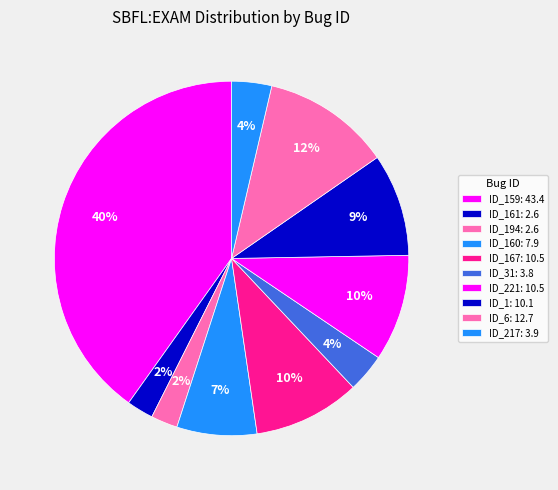

Rank the categories by value from lowest to highest.

ID_161, ID_194, ID_31, ID_217, ID_160, ID_1, ID_167, ID_221, ID_6, ID_159